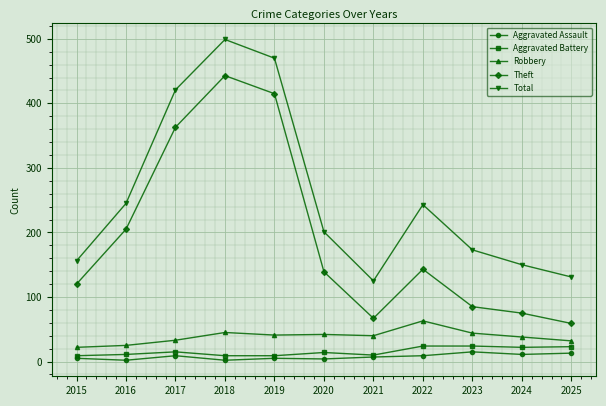

True or false: Total and Aggravated Battery cross at least once.

False